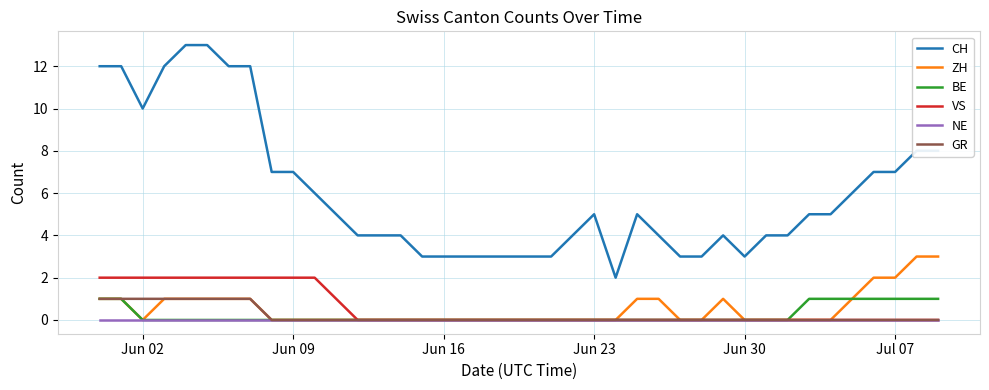

Which series has the widest spread of values?

CH